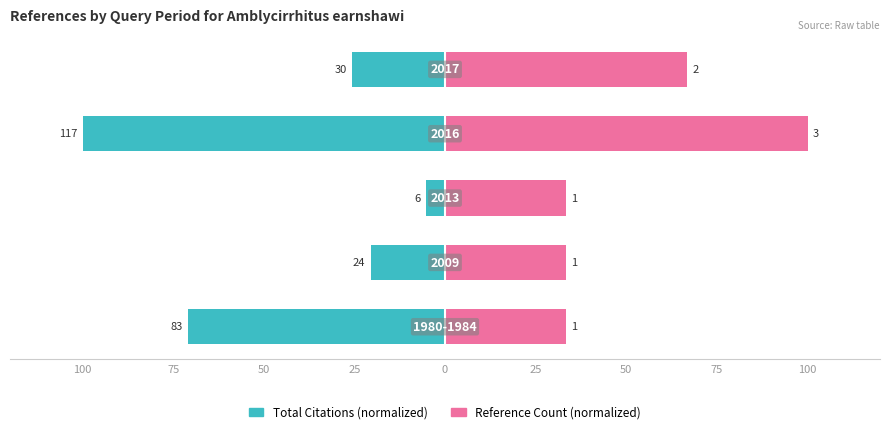

At how many categories does at least one series exceed 29?

5